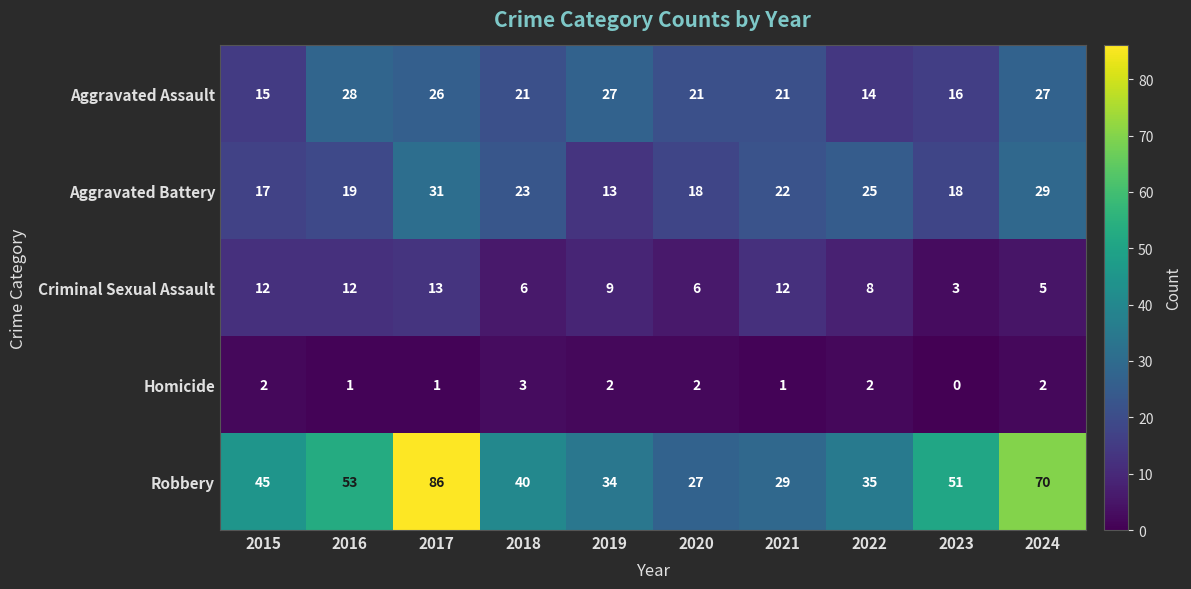

Which series has the largest total across all categories?

Robbery